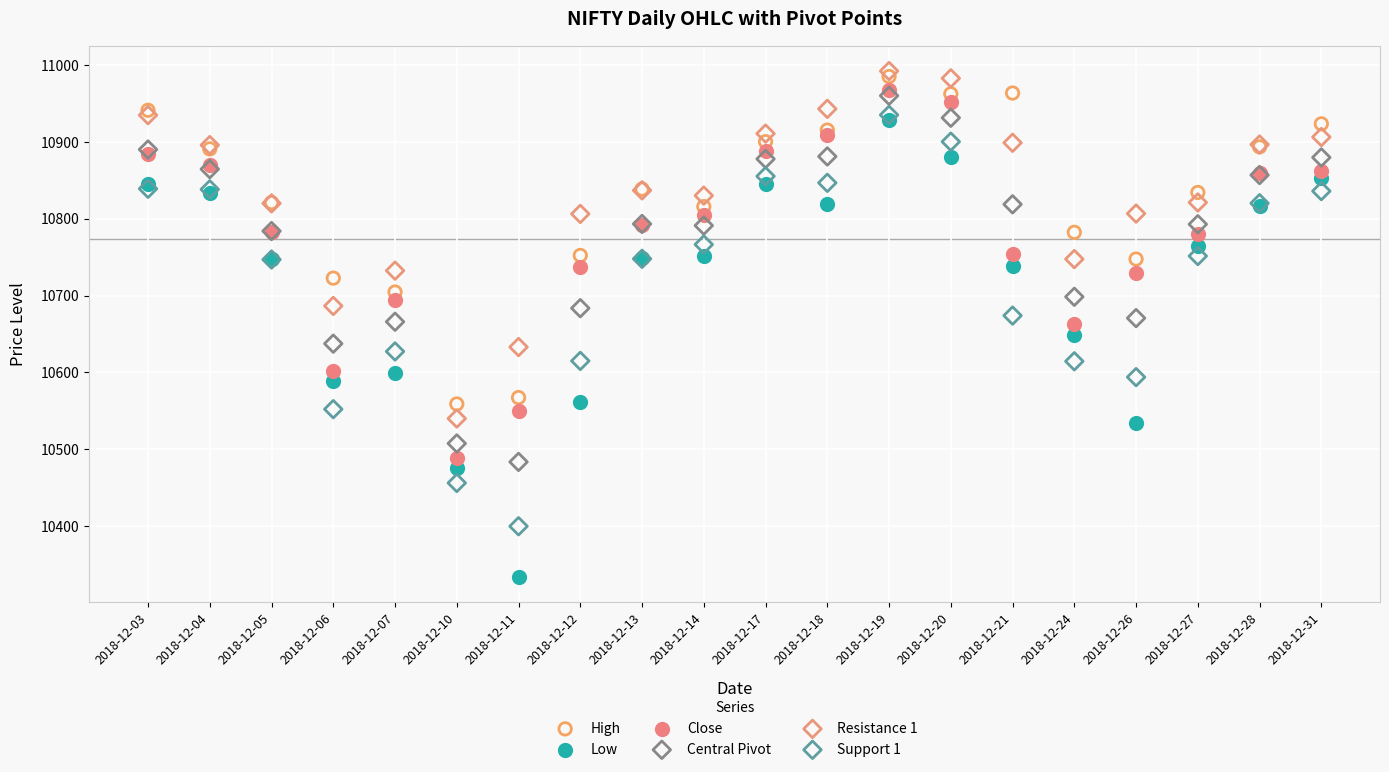

Which series contains the highest Y value?

Resistance 1